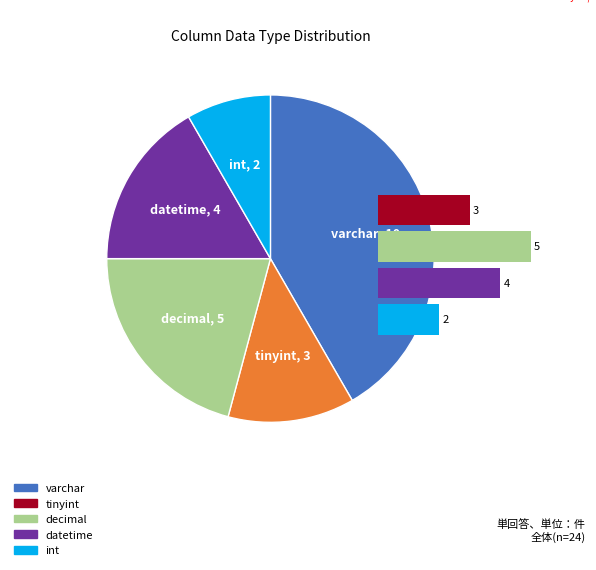

What is the ratio of the value at int to the value at datetime?

0.5